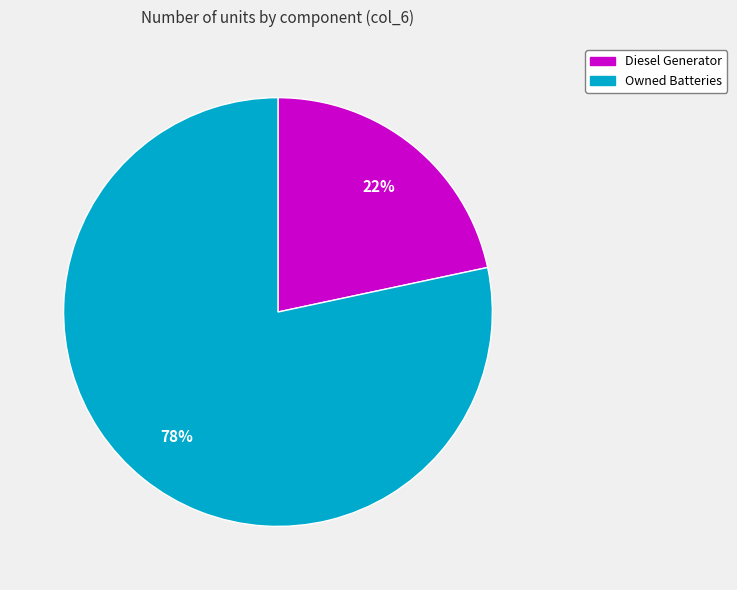

To the nearest percent, what is the average slice percentage?

50%